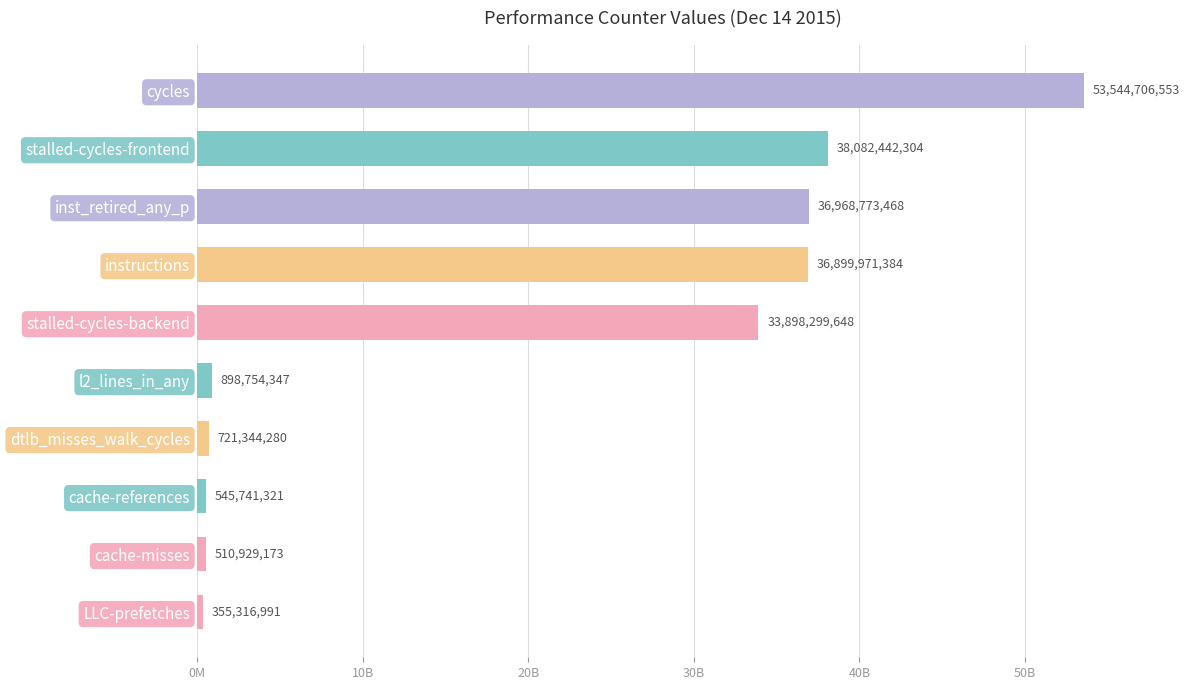

Rank the categories by value from highest to lowest.

cycles, stalled-cycles-frontend, inst_retired_any_p, instructions, stalled-cycles-backend, l2_lines_in_any, dtlb_misses_walk_cycles, cache-references, cache-misses, LLC-prefetches